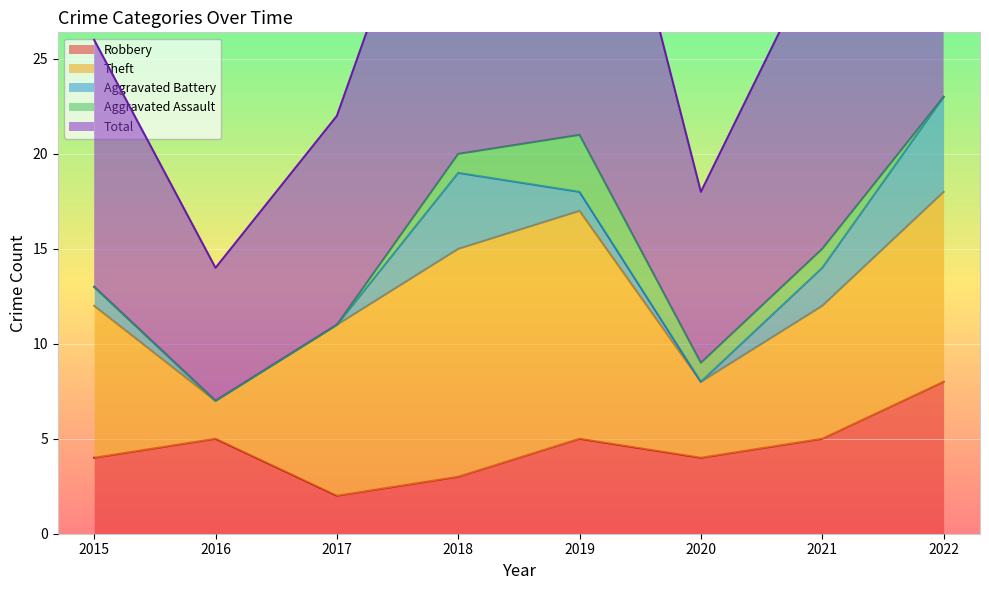

Where is the first local minimum for Theft?

2016